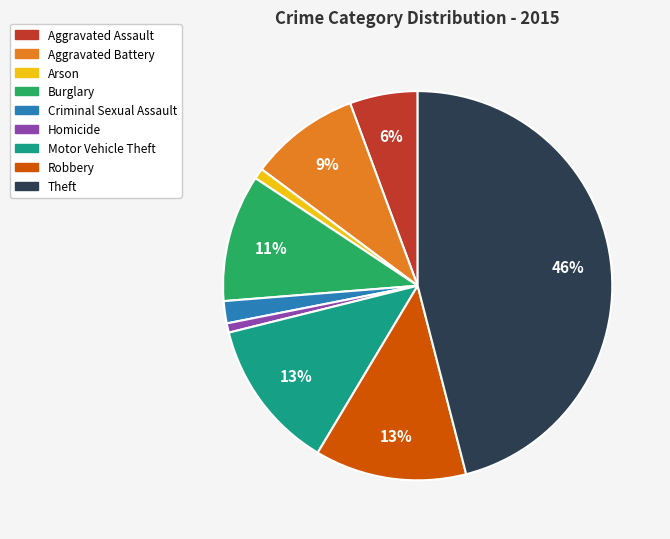

Count the number of slices in the pie.

9